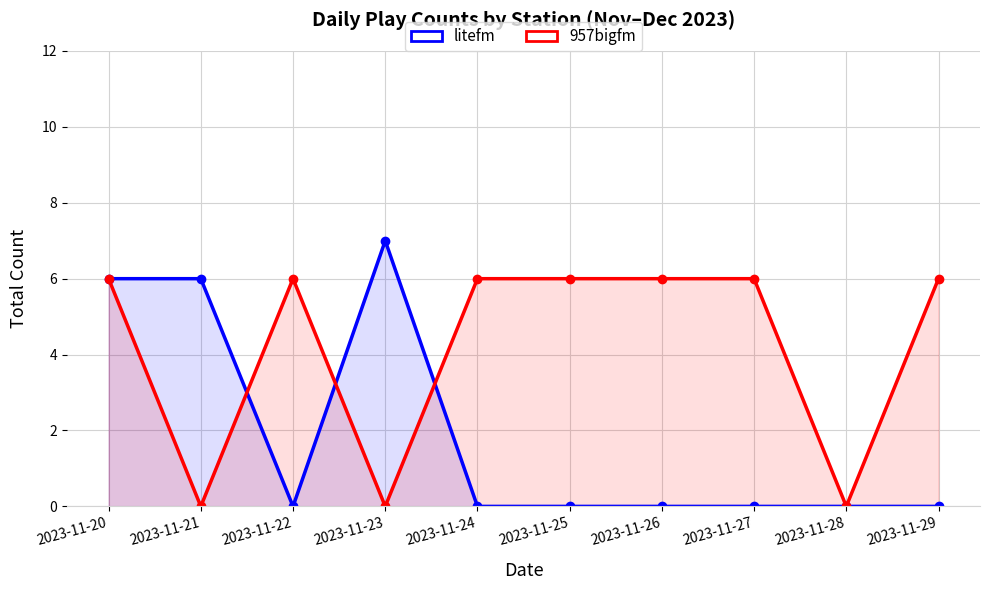

What is the sum of the 957bigfm values at 2023-11-25 and 2023-11-26?

12